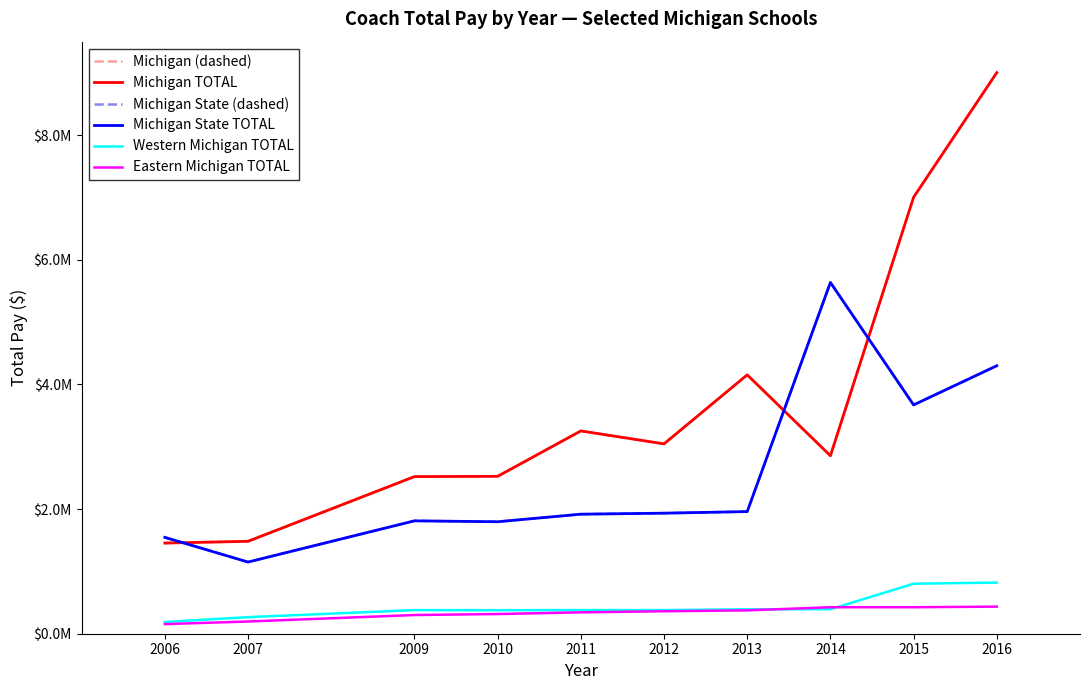

Which category has the highest value in the Michigan State (dashed) series?

2014